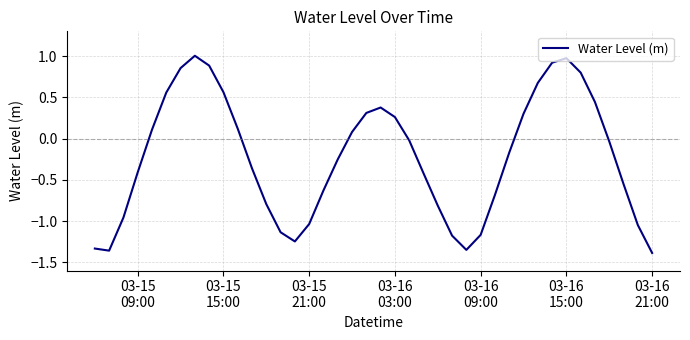

How many categories are shown in the chart?

40